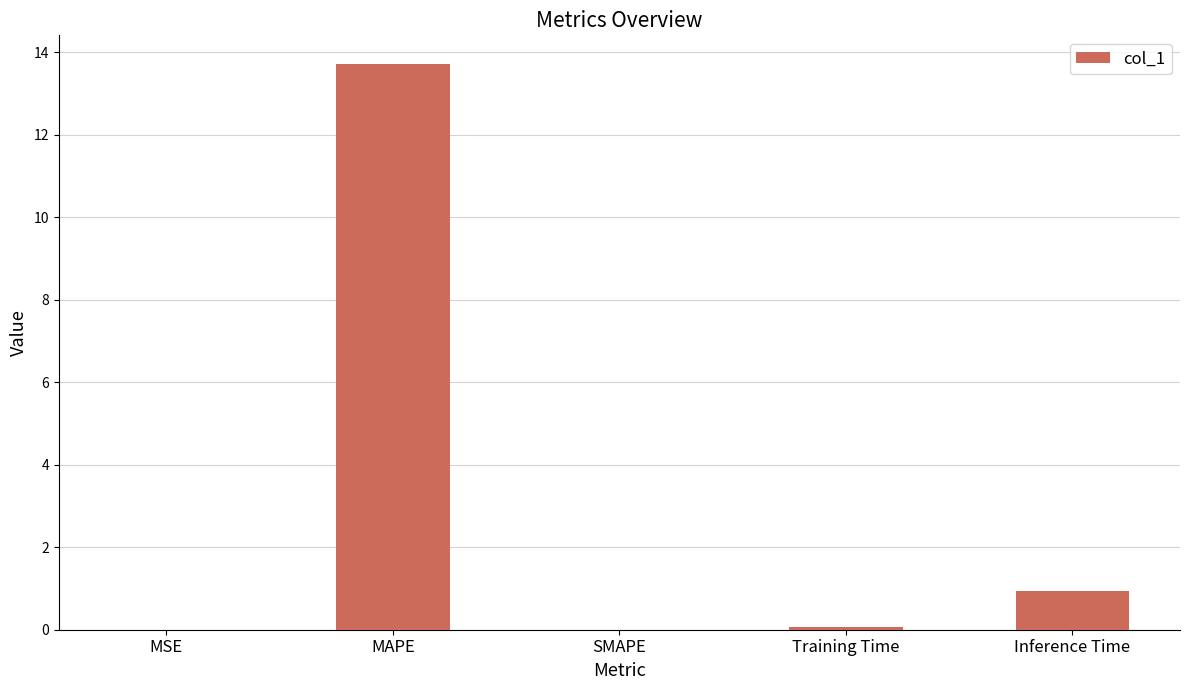

The value at Training Time is 0.1. True or false?

True